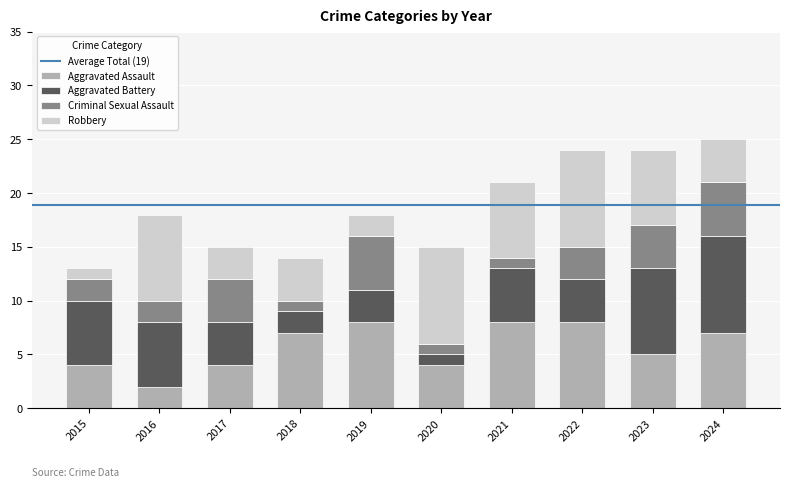

What is the highest value of the Aggravated Assault series?

8